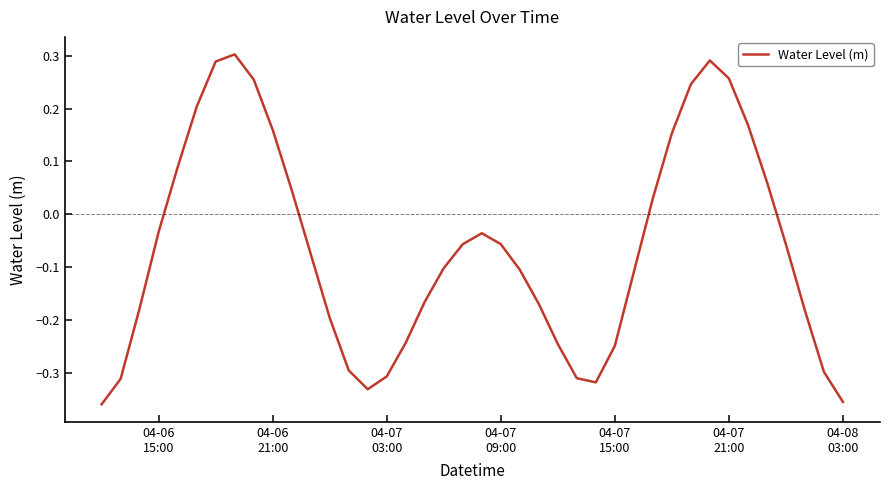

What is the difference between the second highest and minimum values?

0.7